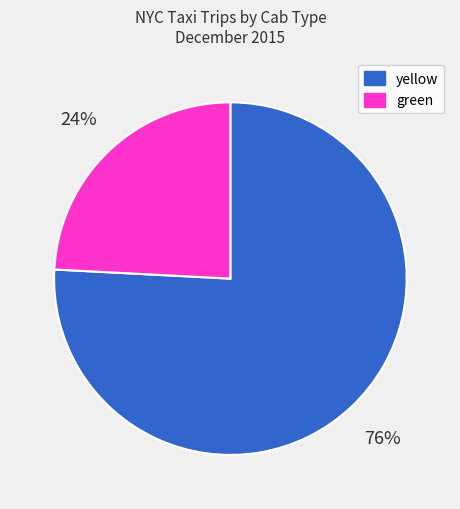

Combined, do green and yellow account for over 50%?

Yes